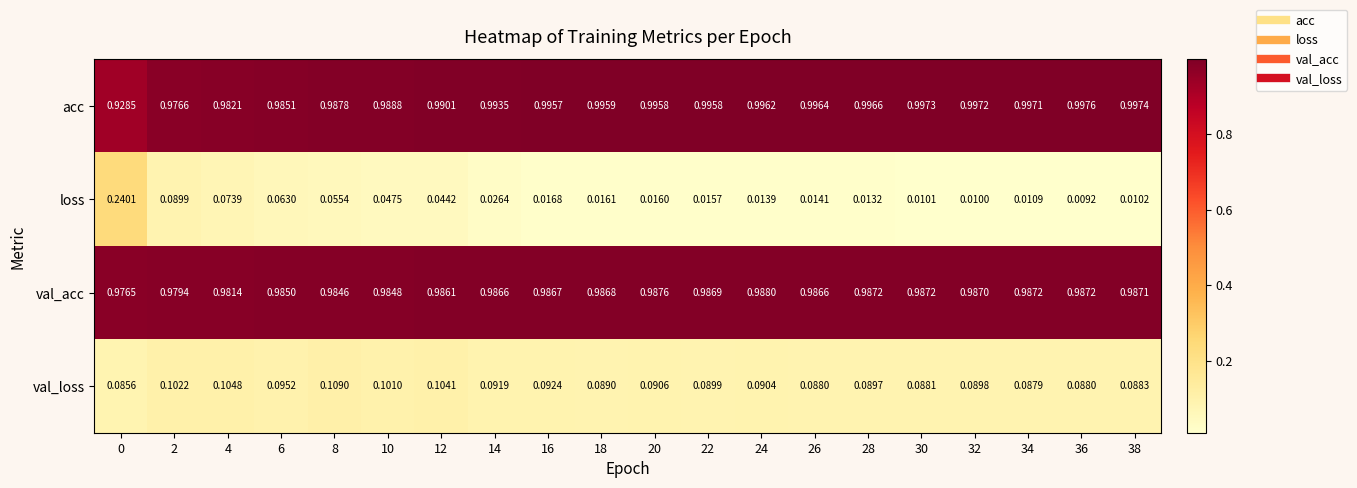

Which series changed the most between 6 and 38?

loss